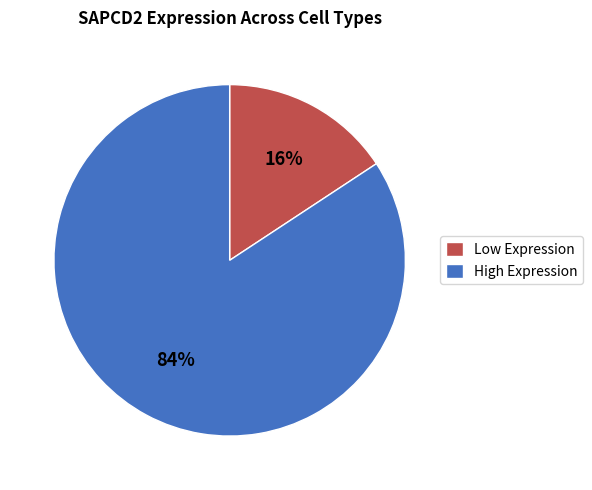

True or false: Low Expression accounts for 6% of the total.

False